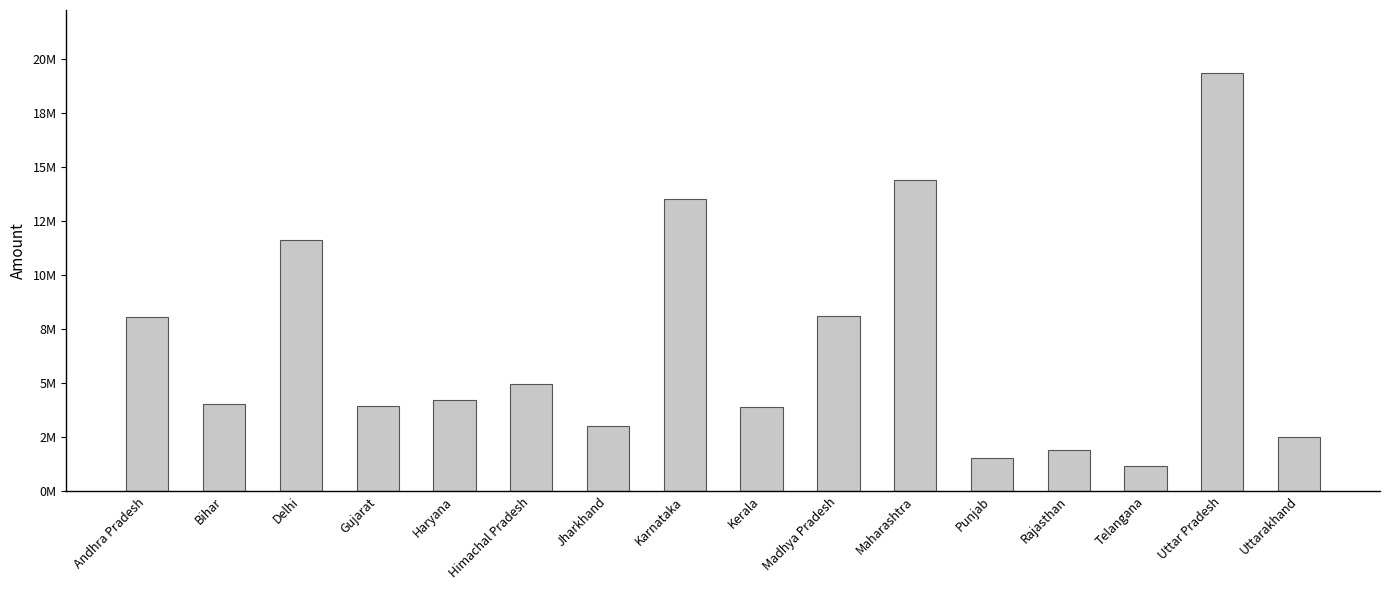

Are the bars horizontal?

No